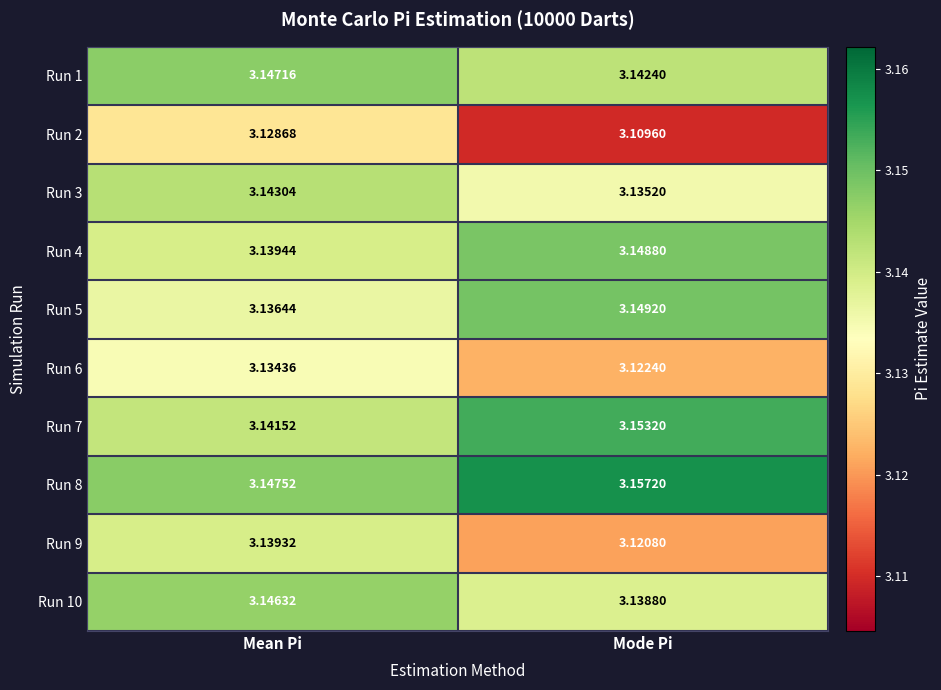

How many series are shown in this chart?

10